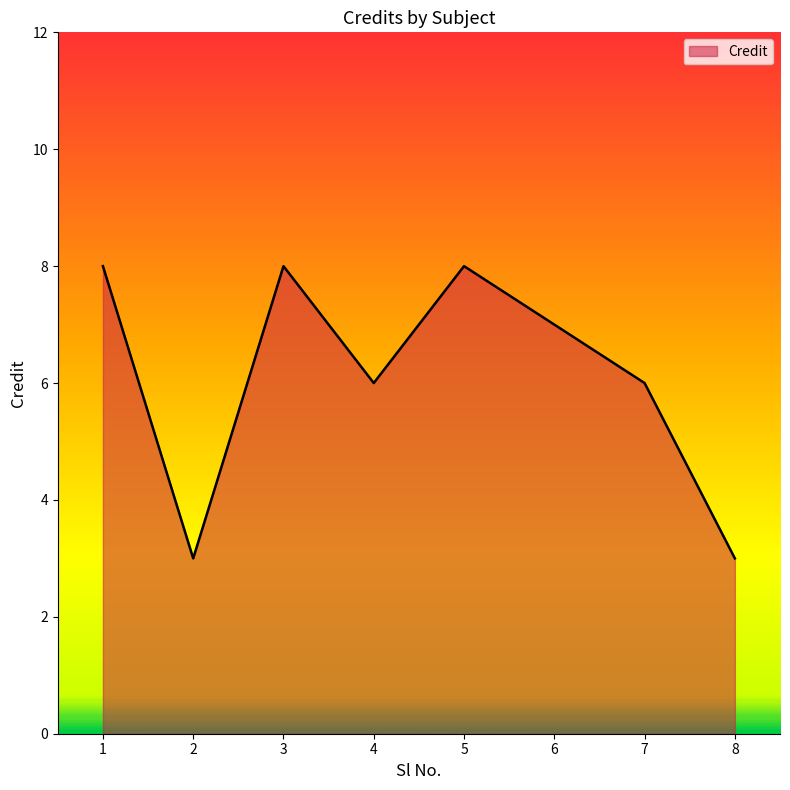

What is the maximum value shown in the chart?

8